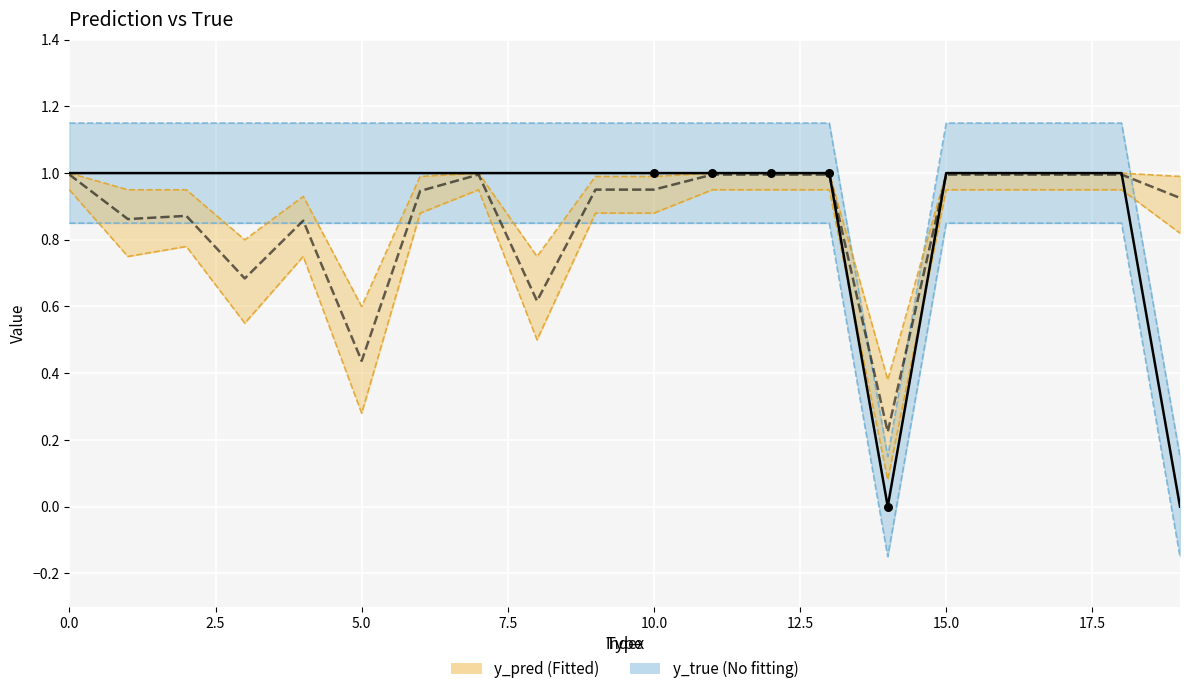

Which series has the largest total across all categories?

y_true